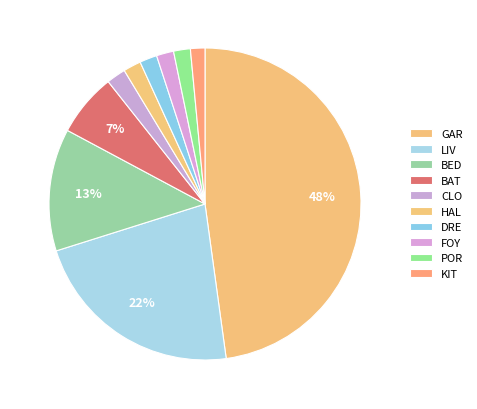

How many slices are in this pie chart?

10